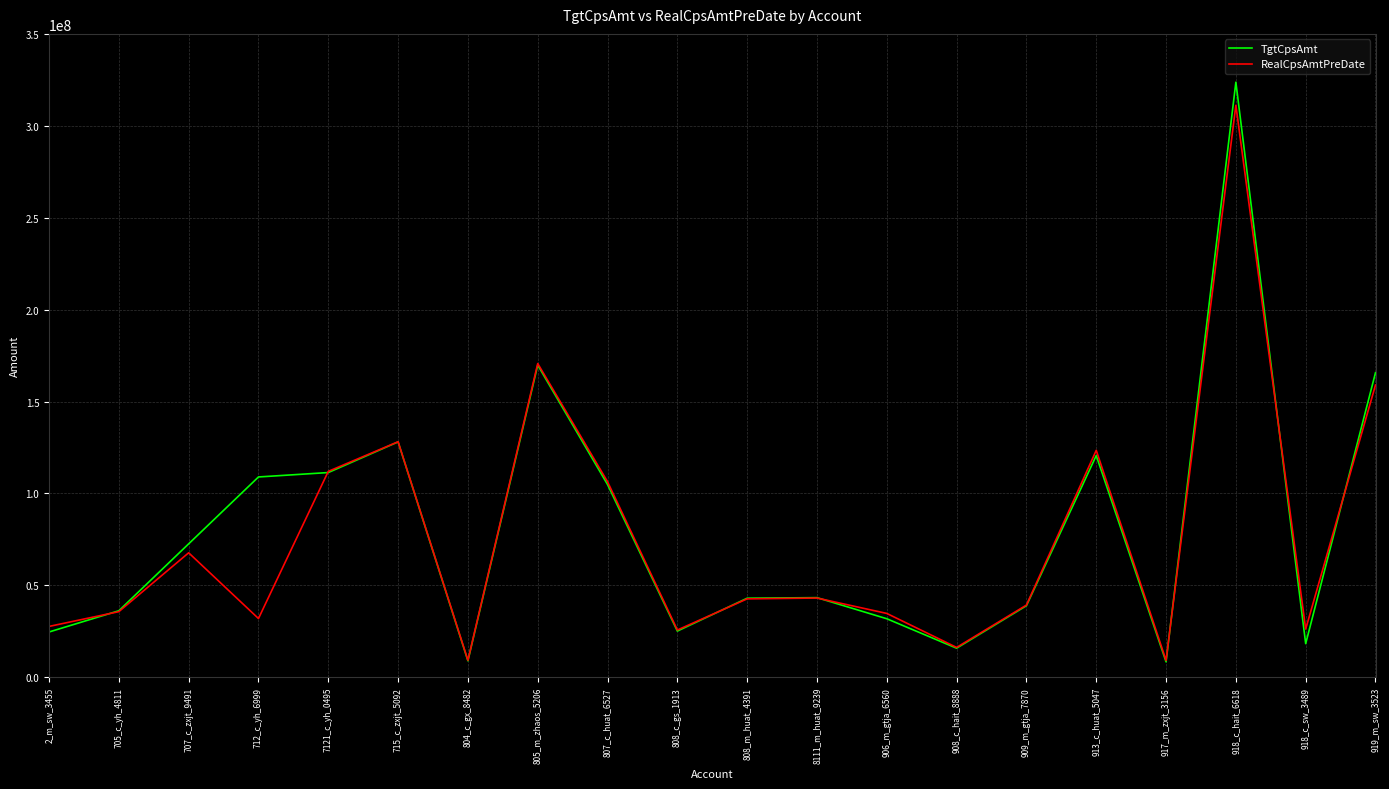

Which series has the widest spread of values?

TgtCpsAmt